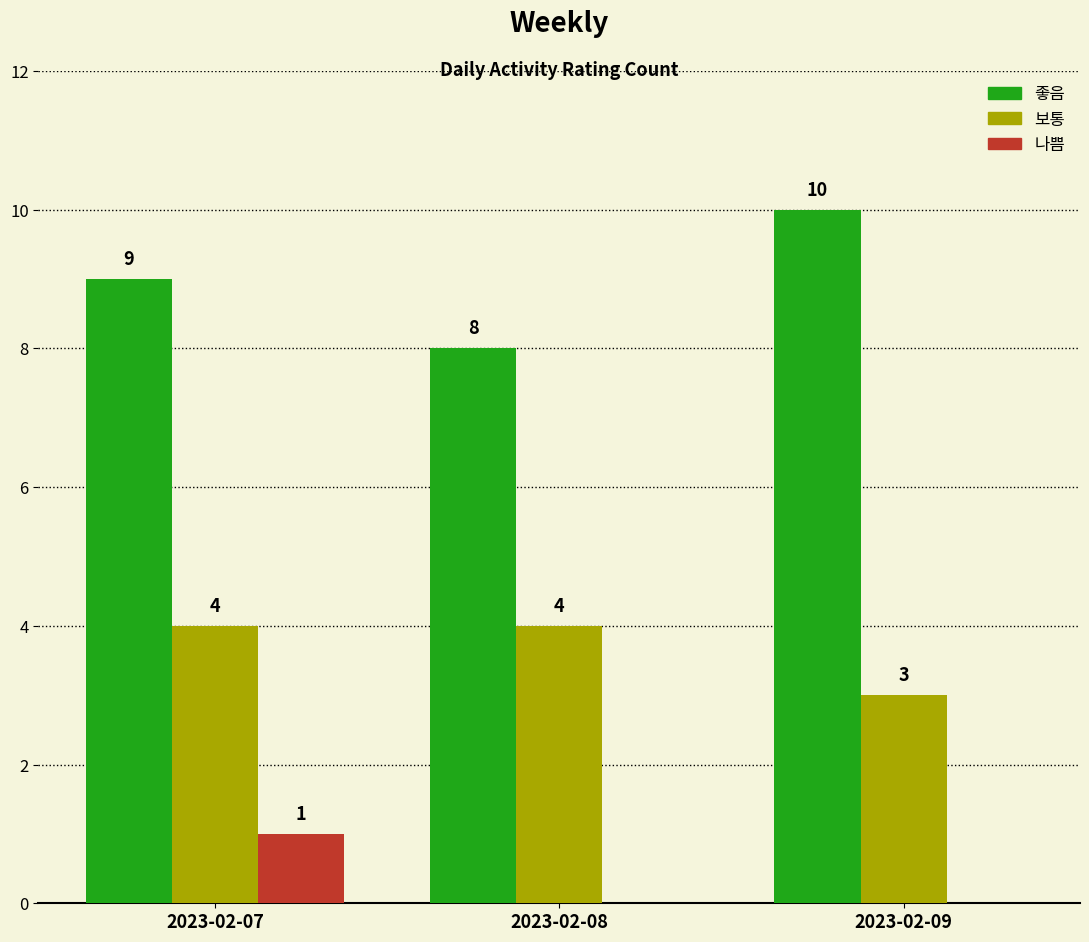

What is the total value across all series at 2023-02-08?

12